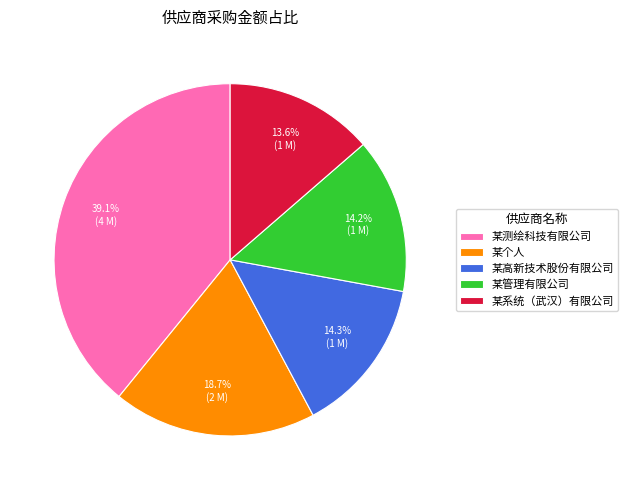

To the nearest percent, what percentage of the pie is 某个人?

19%